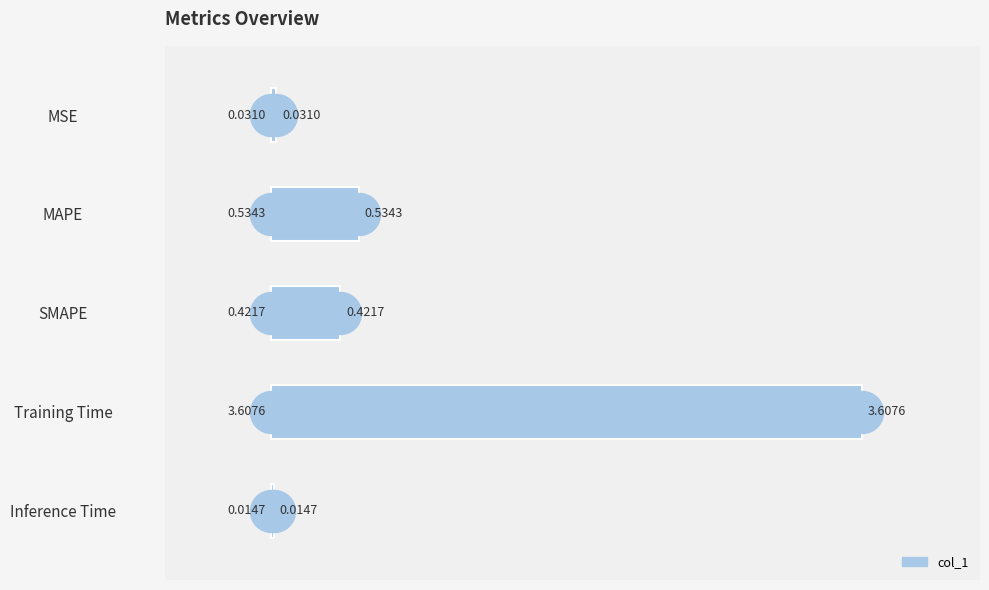

What is the sum of all values?

4.6